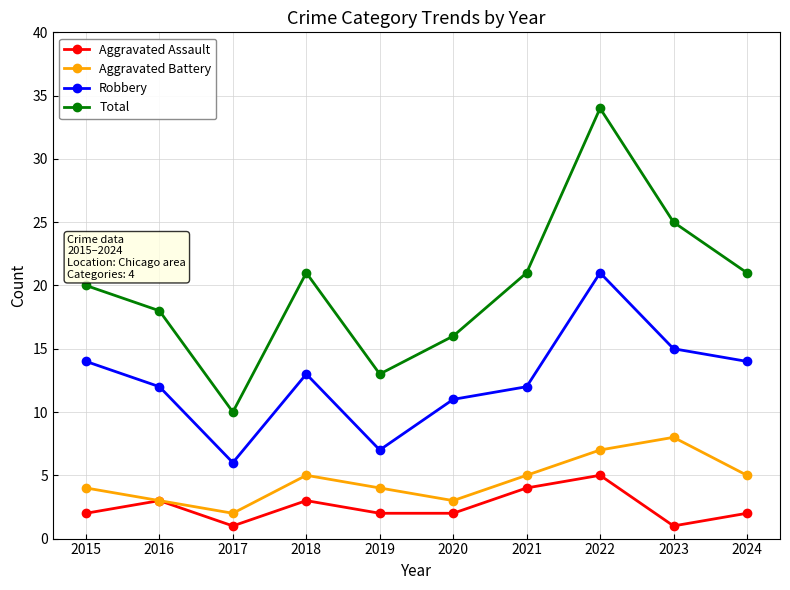

Does the chart have visible grid lines?

Yes